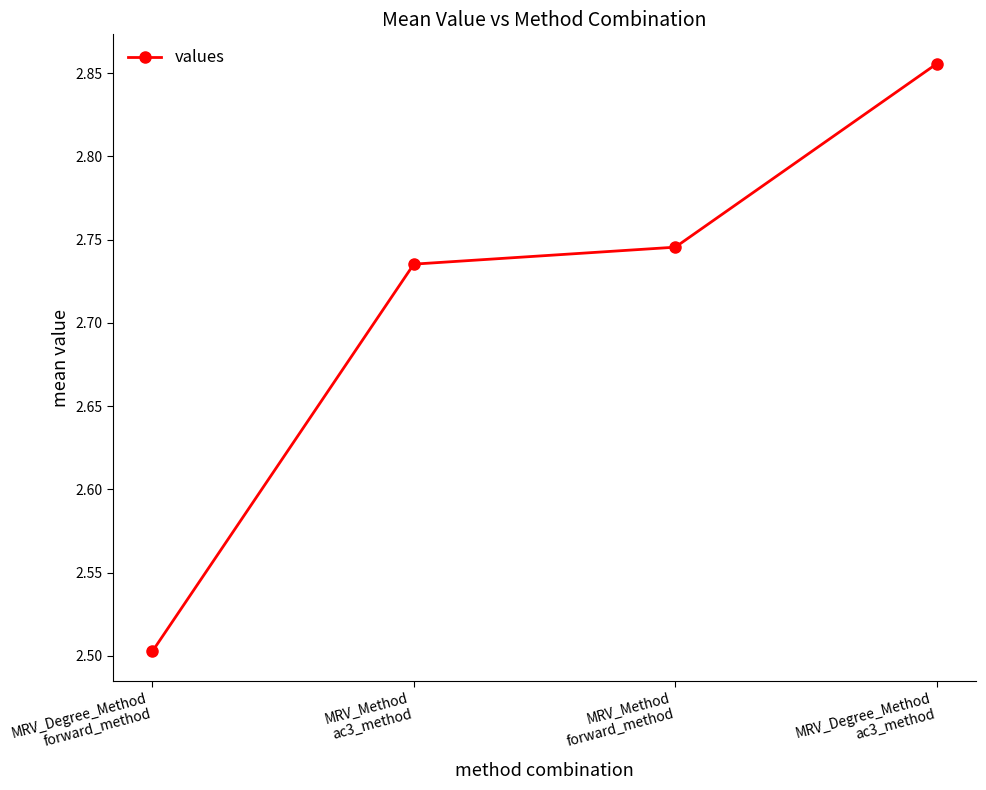

True or false: the data has more than 1 interior local peaks.

False